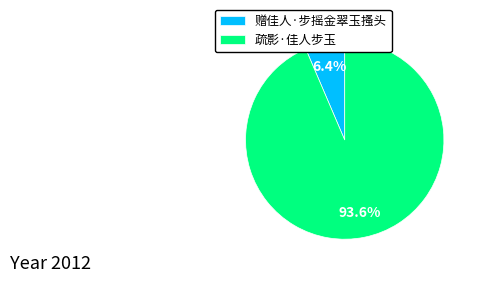

How many slices are in this pie chart?

2